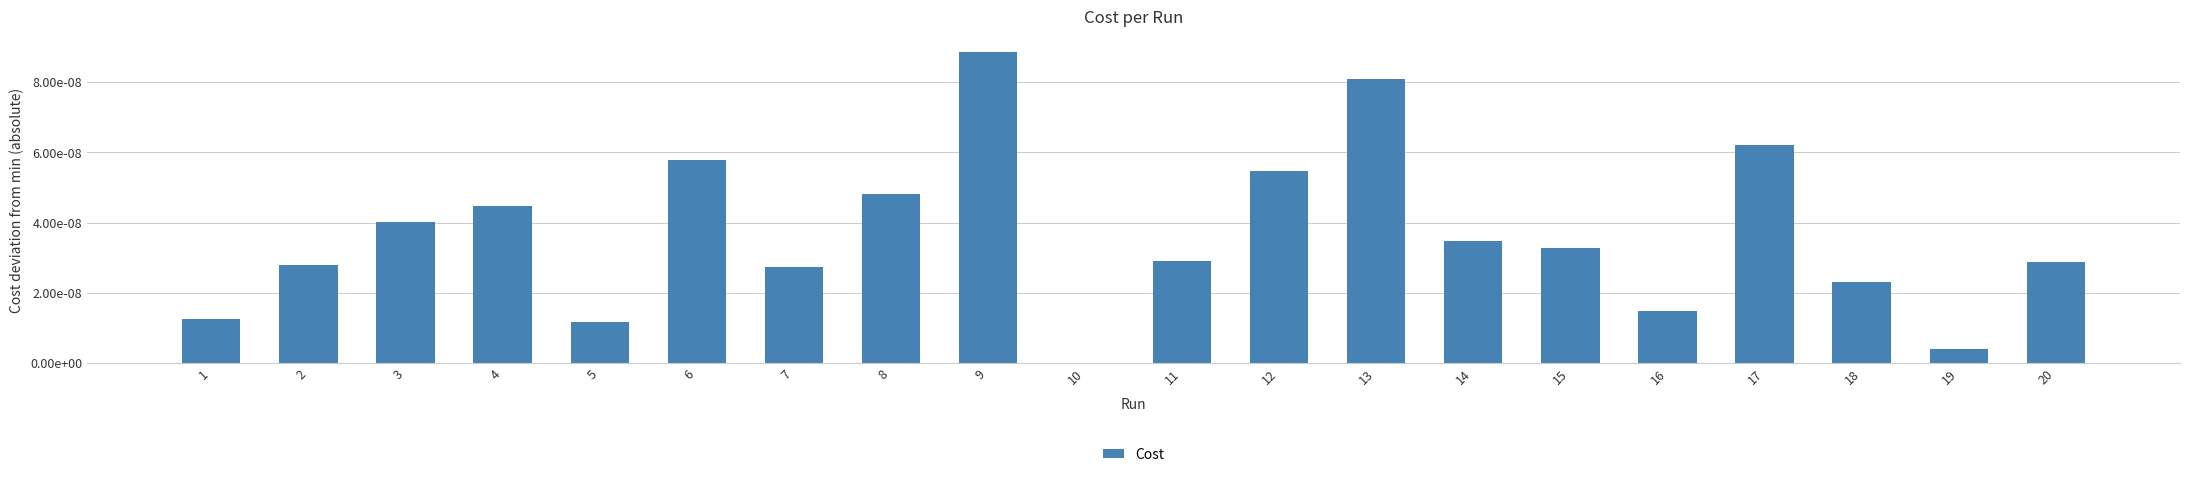

Is it true that the value at 14 is 0.0?

True